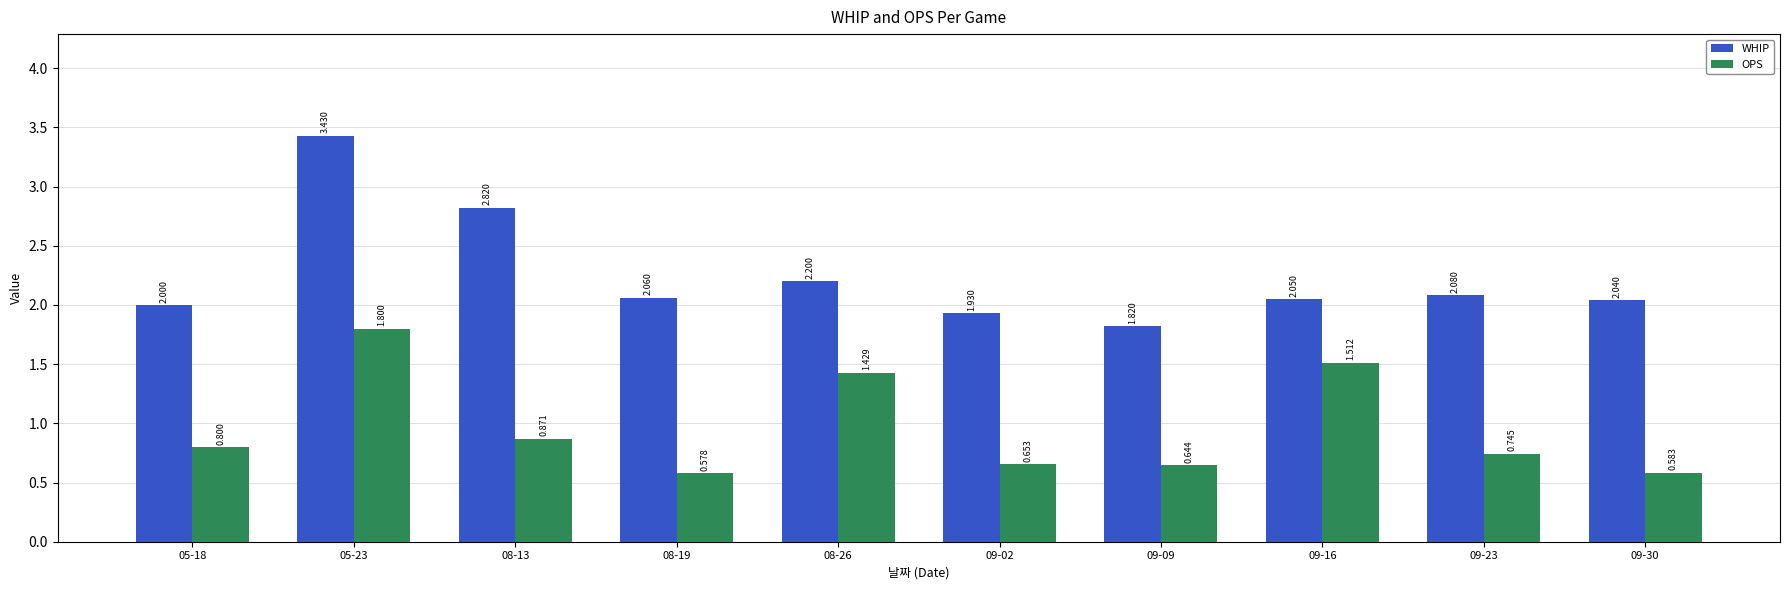

Which series has the largest total across all categories?

WHIP